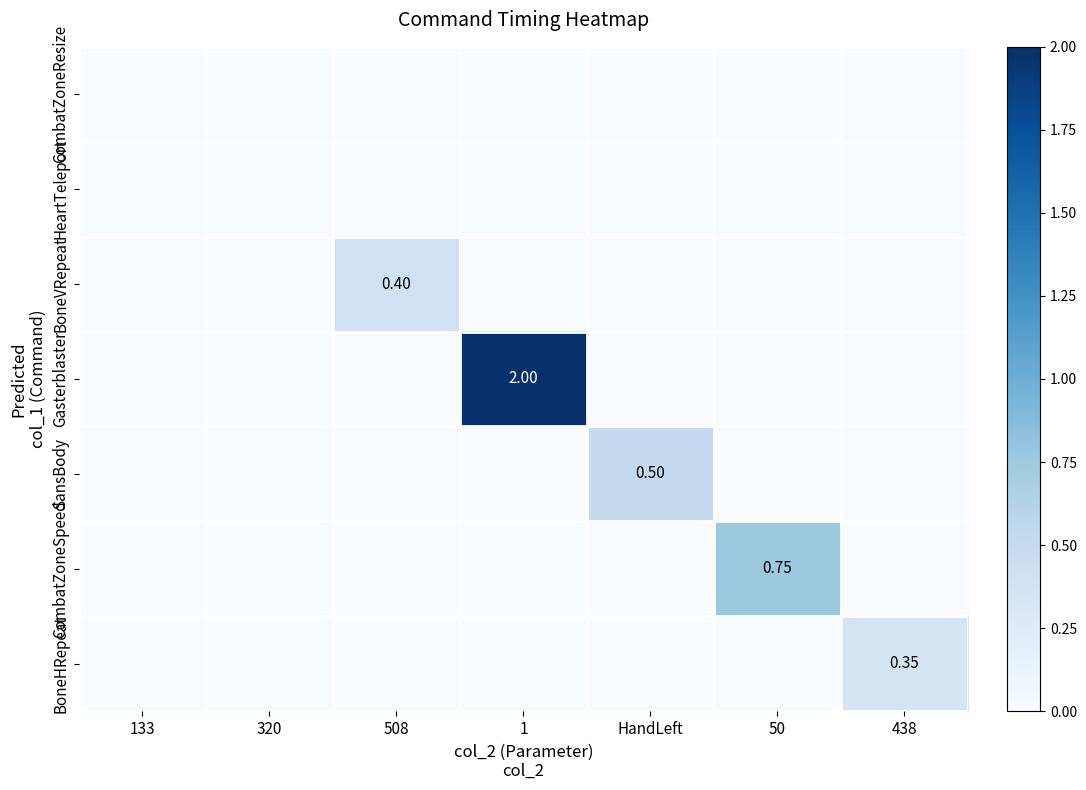

What is the total value across all series at 438?

0.3